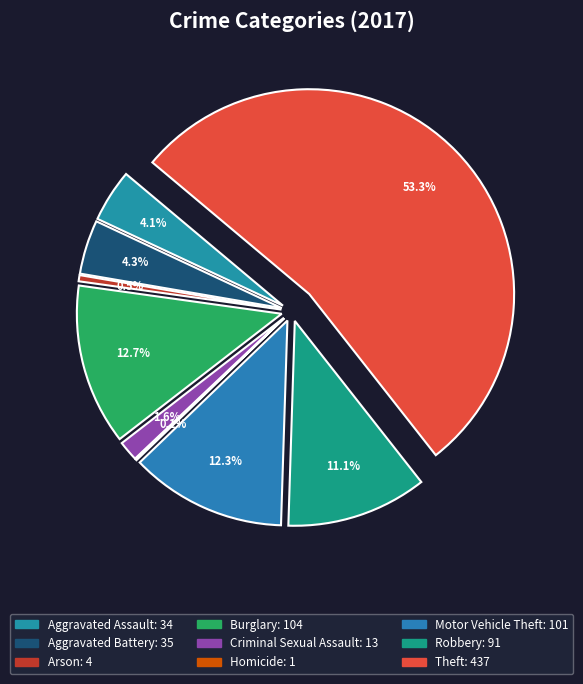

How many slices are in this pie chart?

9